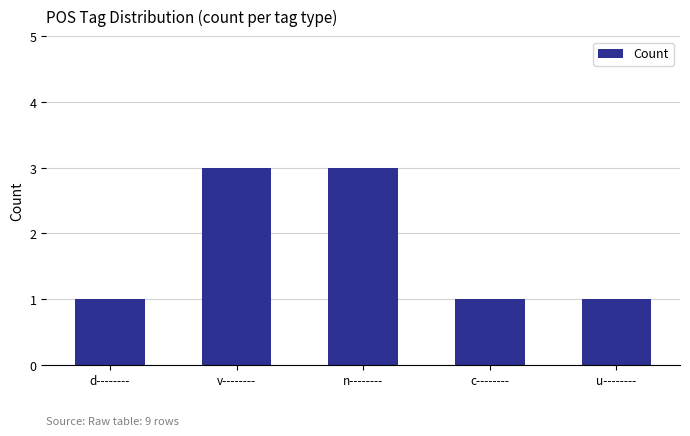

What is the label of the 1st bar from the right?

u--------